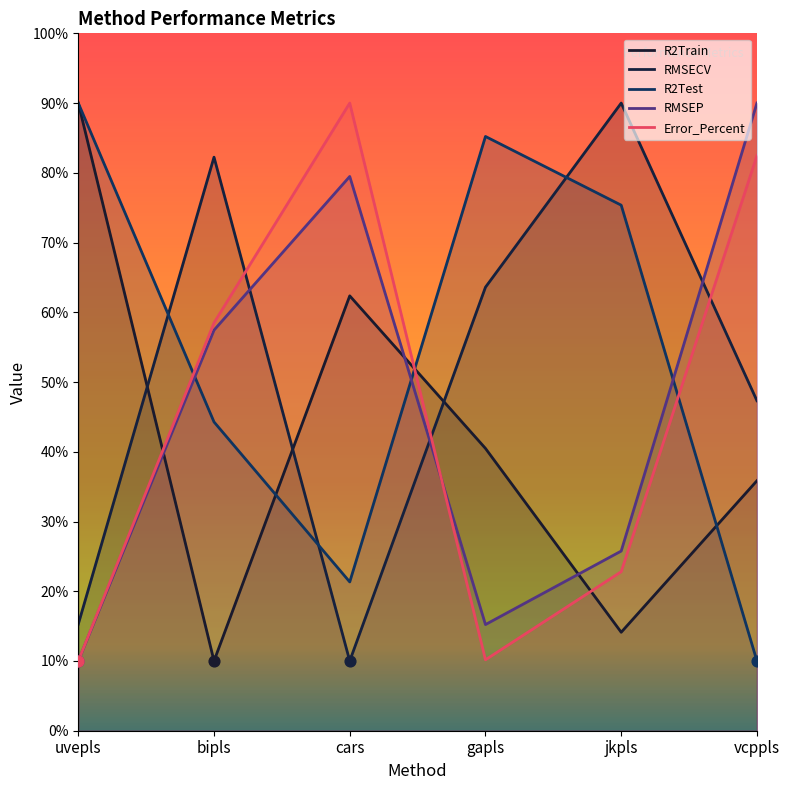

What are all the series names shown in the legend?

R2Train, RMSECV, R2Test, RMSEP, Error_Percent